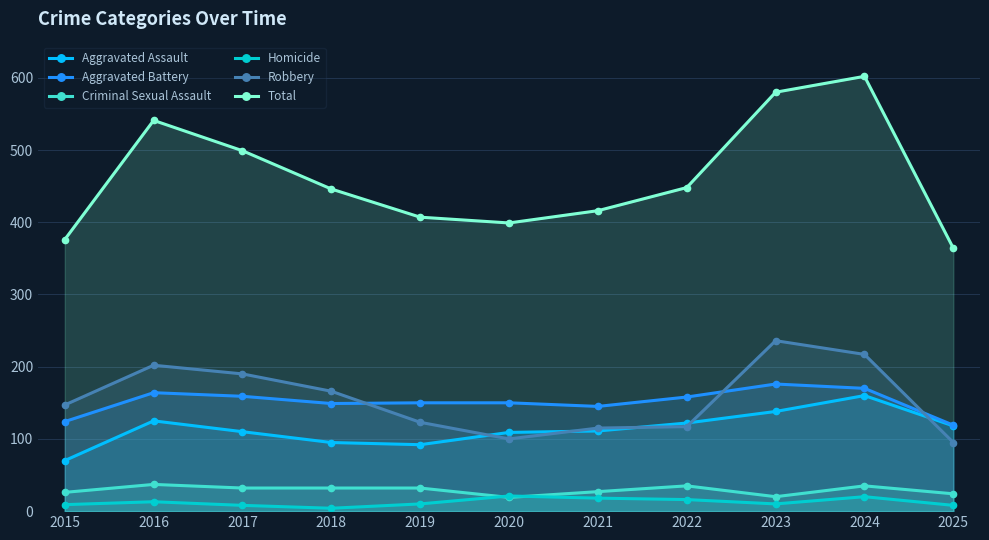

Does the chart have visible grid lines?

Yes